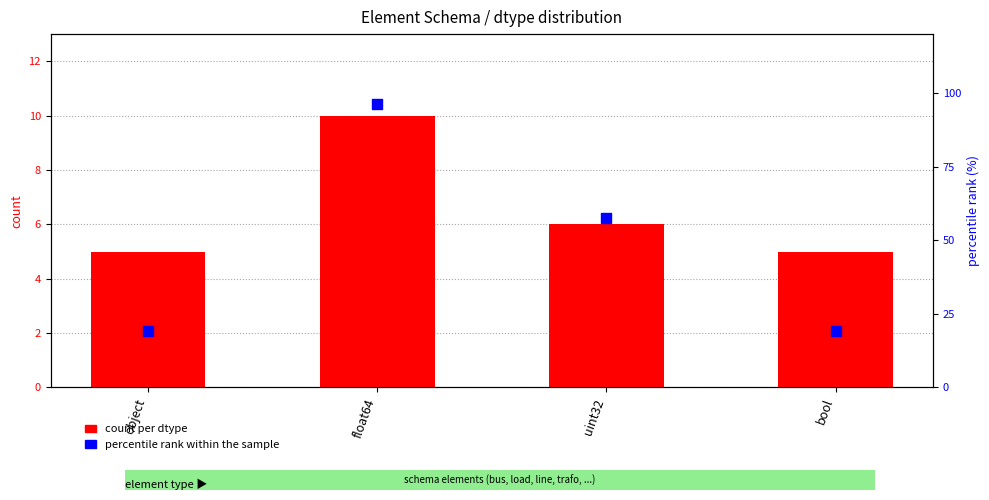

At which category is the sum across all series the highest?

float64